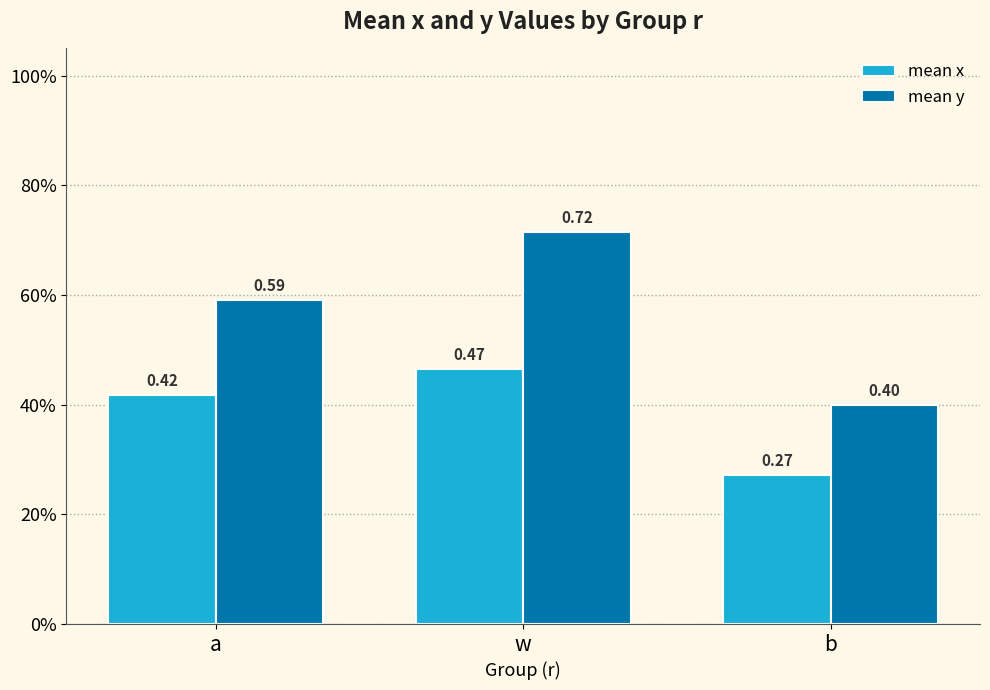

What is the greatest value displayed?

0.7